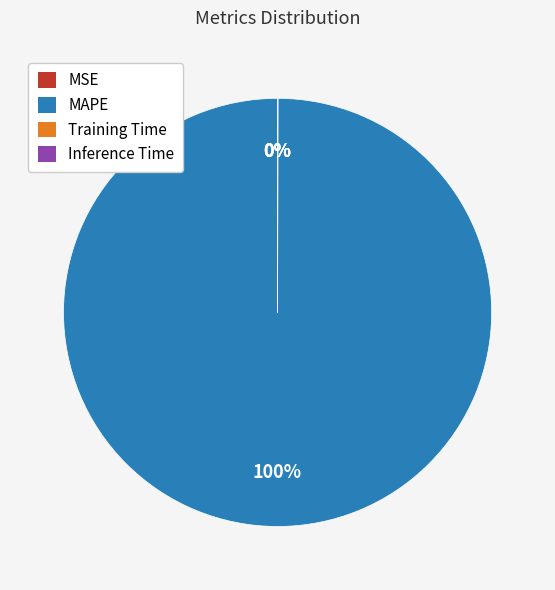

Is there any slice that represents more than half of the pie?

Yes